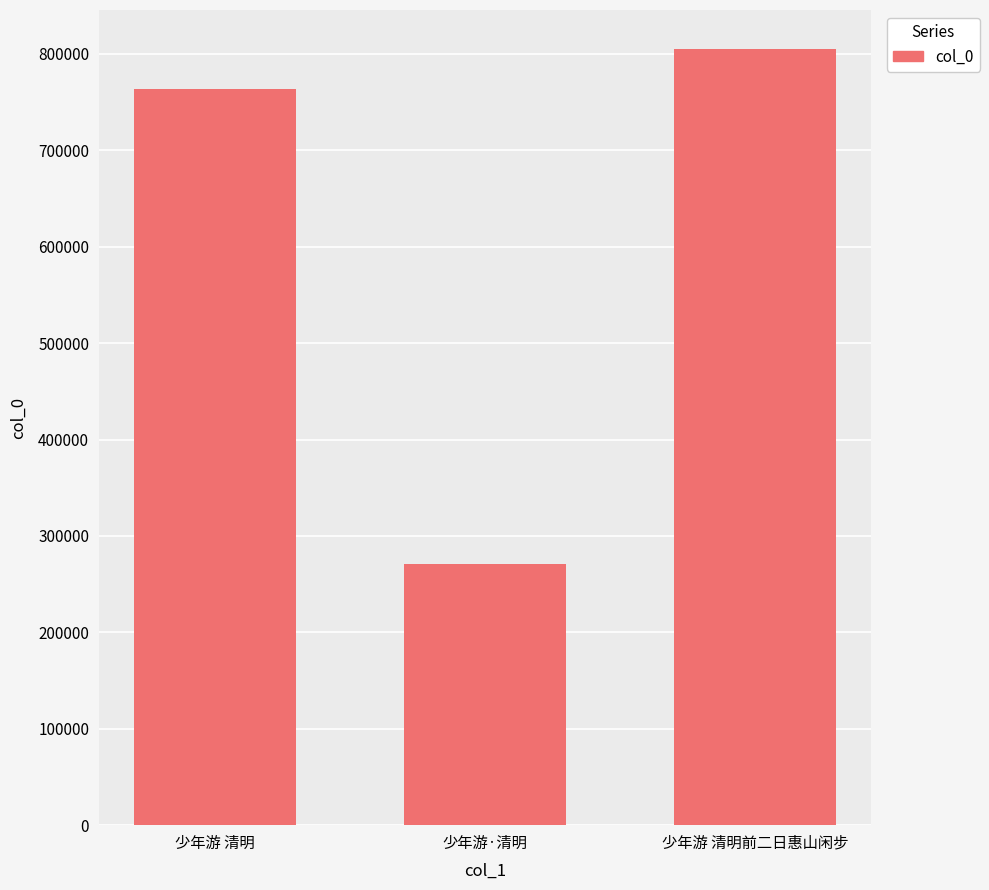

The value at 少年游 清明 is 764118. True or false?

True